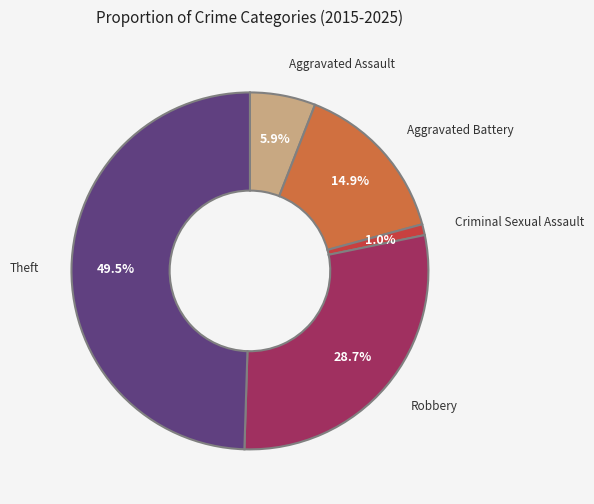

To the nearest percent, what portion does Robbery represent?

29%